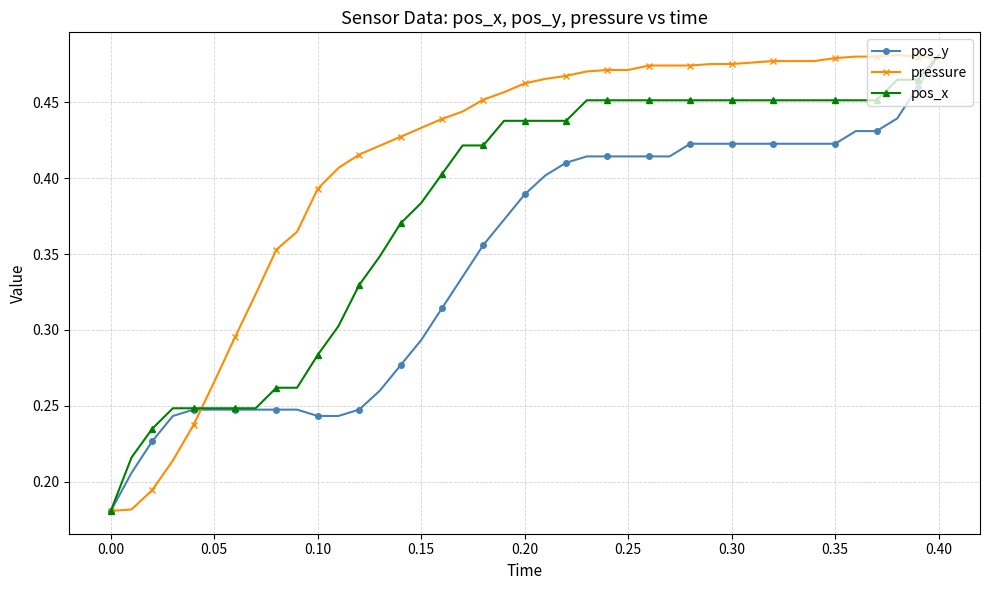

List the series in order of their overall mean, lowest first.

pos_y, pos_x, pressure